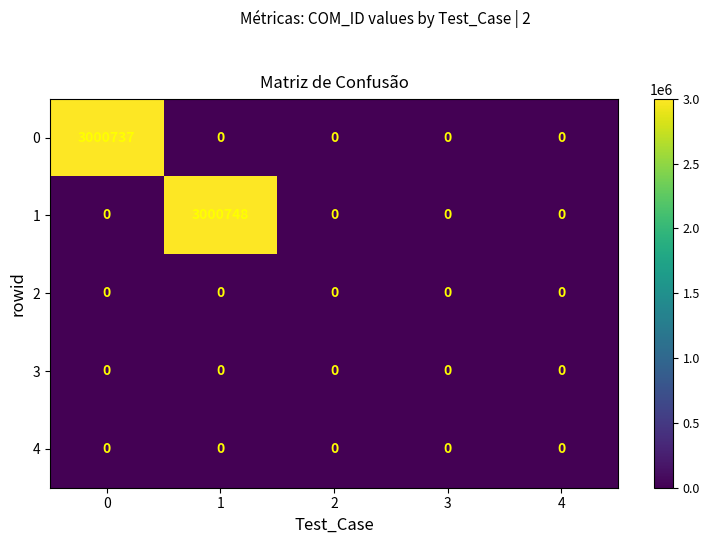

What is the greatest value displayed?

3000748